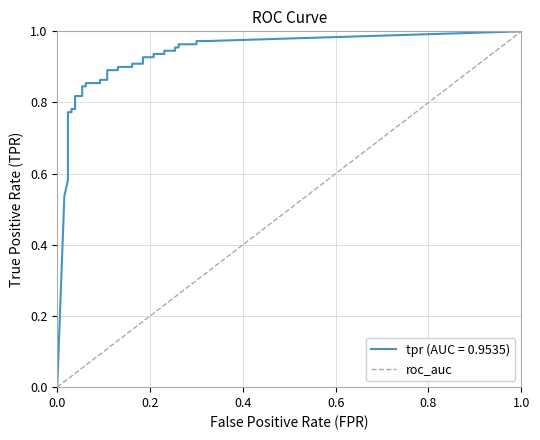

Which has a higher value, 0.0 or 1.0?

1.0